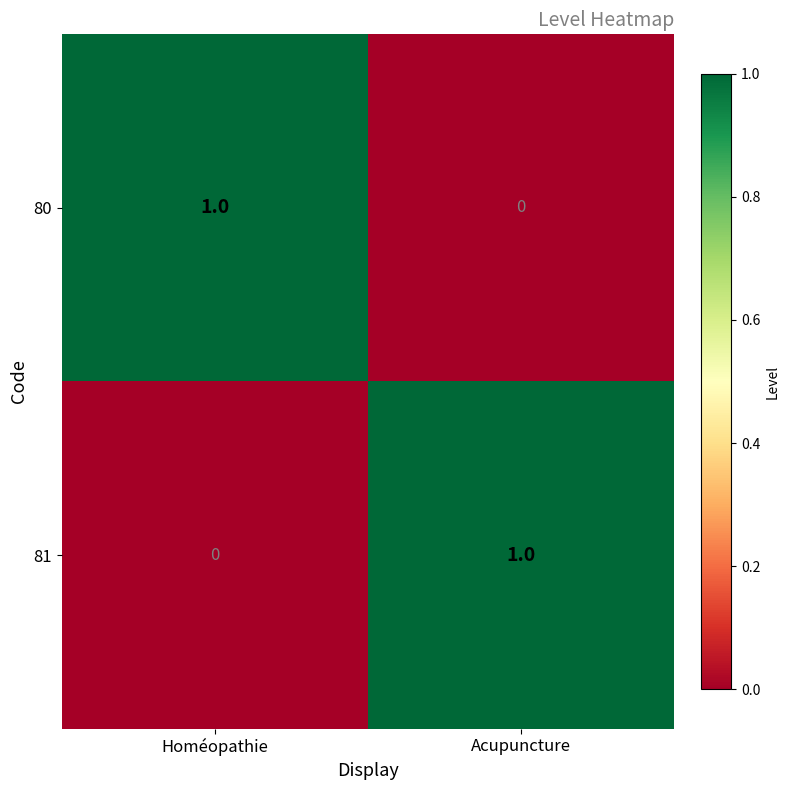

At which label is 80 closest to 0?

Acupuncture